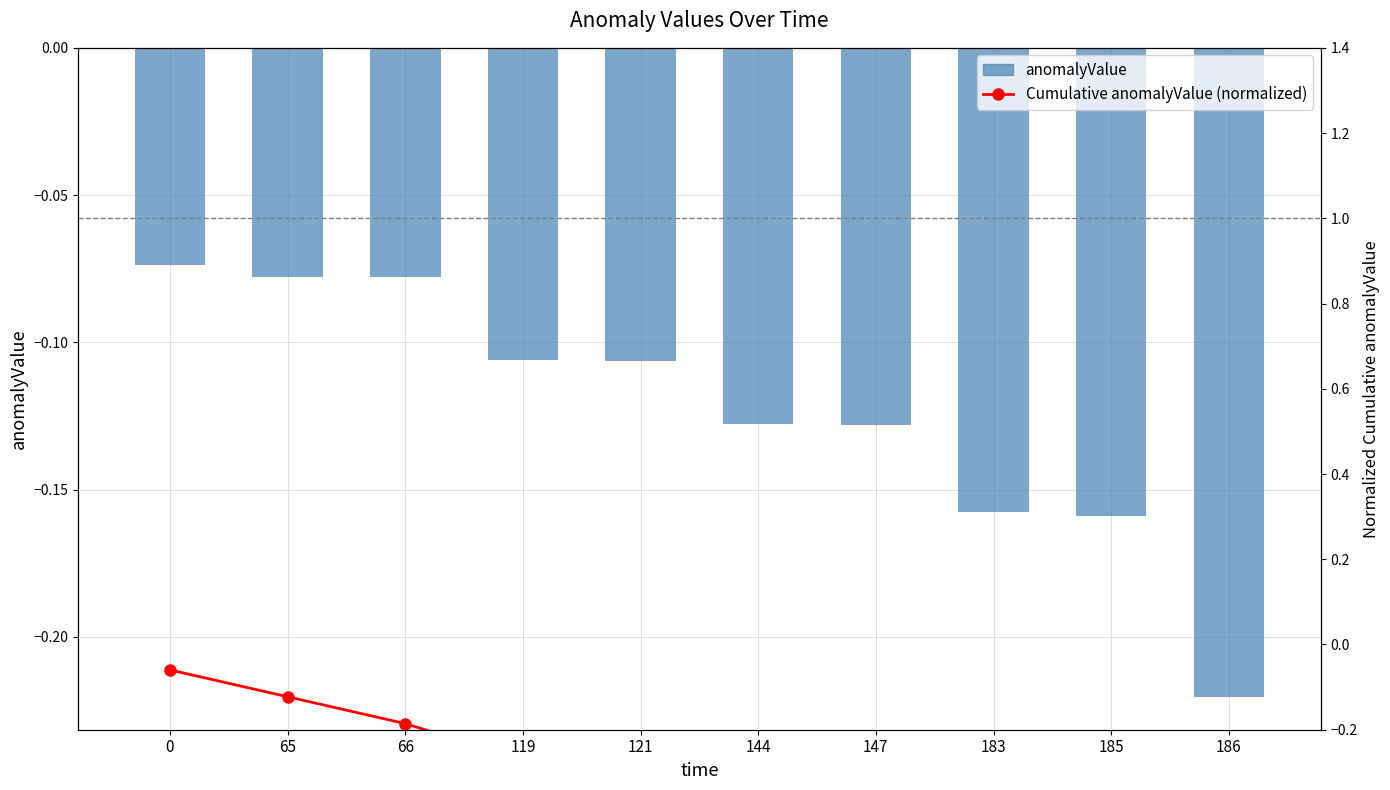

Which series has the largest range (max minus min)?

Cumulative anomalyValue (normalized)